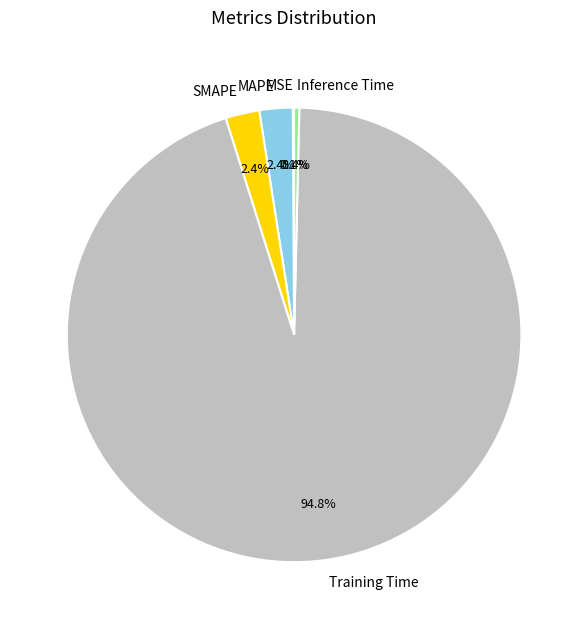

Is Inference Time the majority of the pie?

No